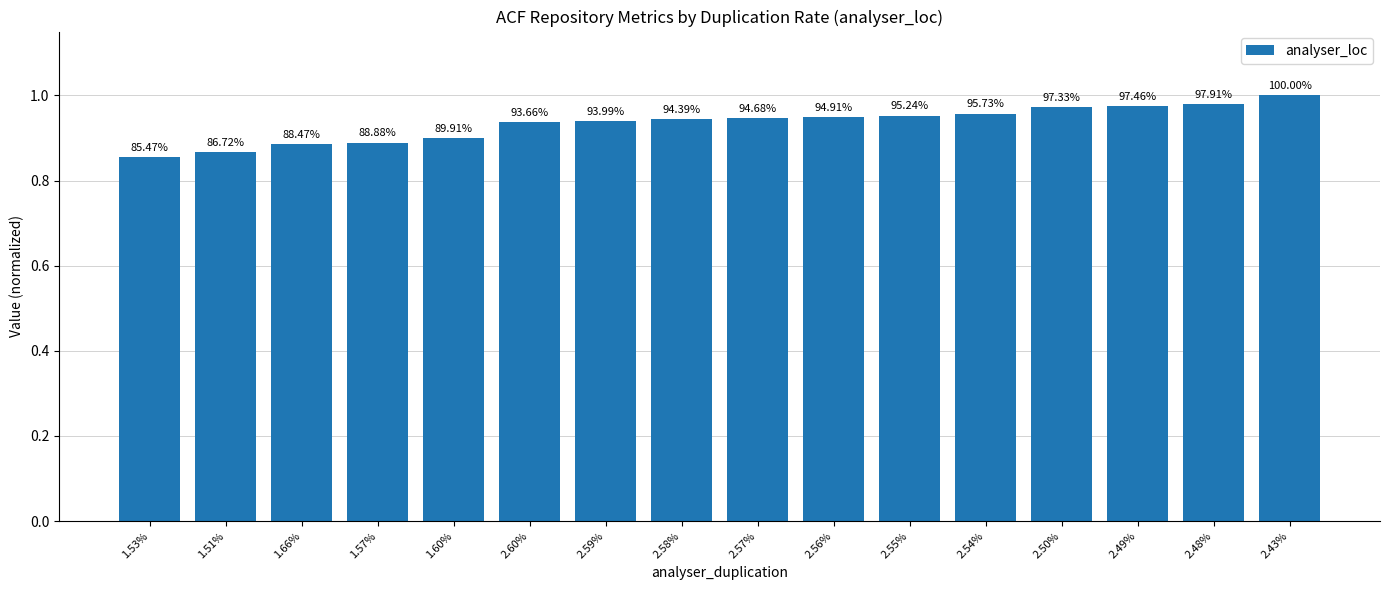

Rank the categories by value from highest to lowest.

2.43%, 2.48%, 2.49%, 2.50%, 2.54%, 2.55%, 2.56%, 2.57%, 2.58%, 2.59%, 2.60%, 1.60%, 1.57%, 1.66%, 1.51%, 1.53%